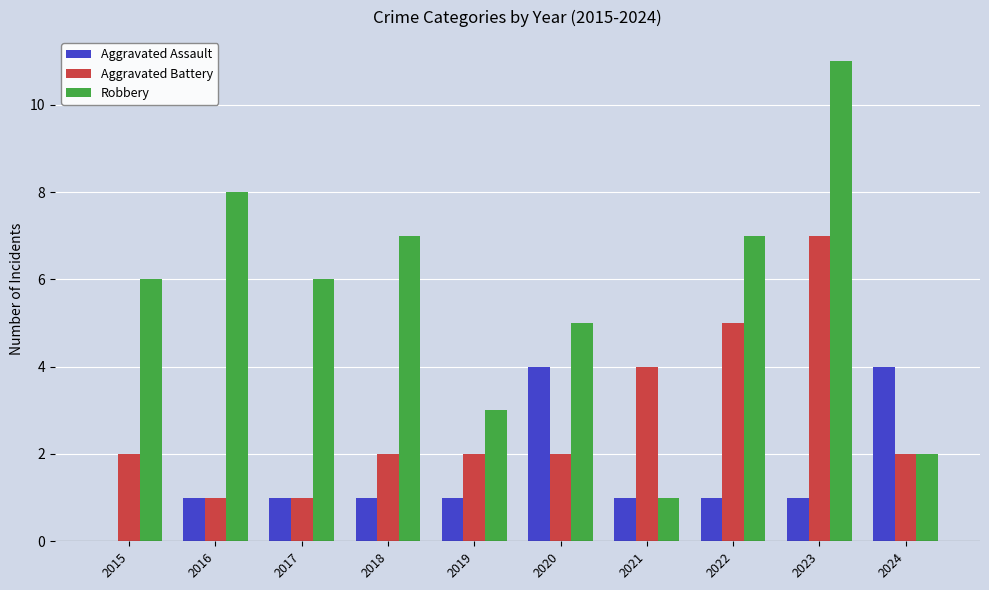

At which category is the sum across all series the highest?

2023